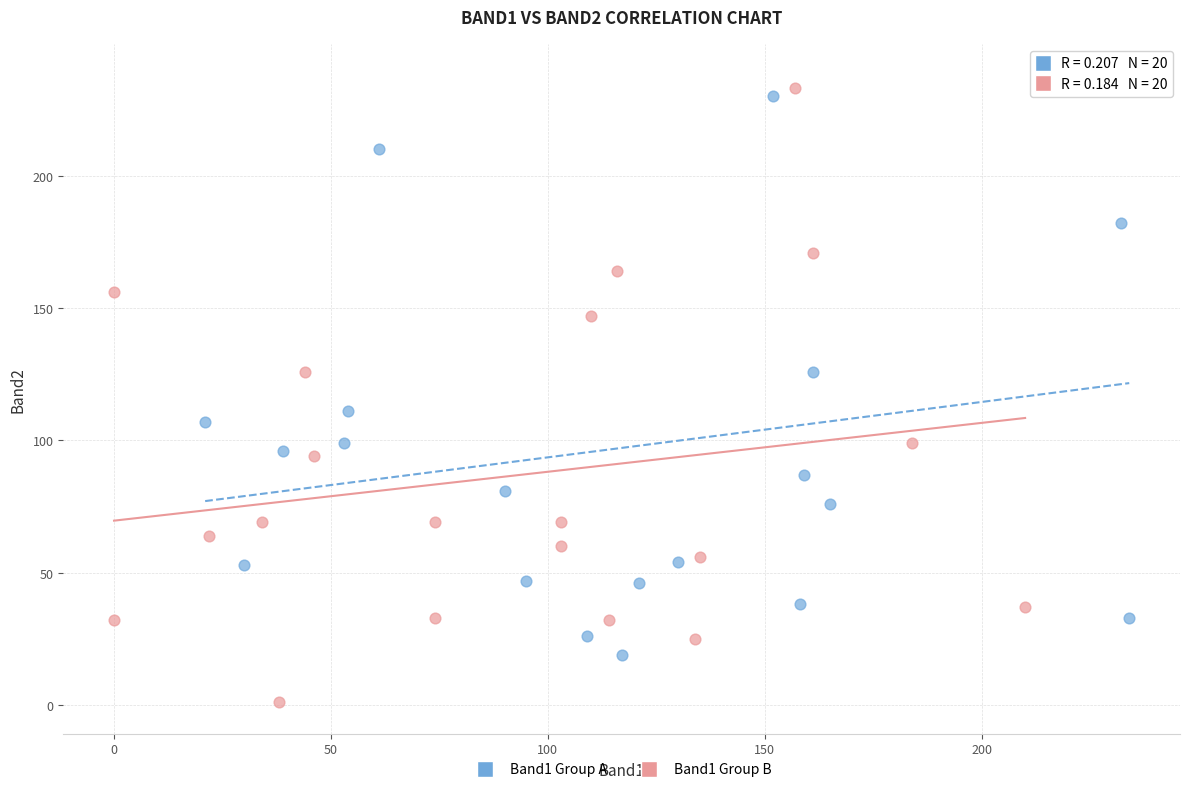

Which series has the largest Y range (max minus min)?

Band1 Group B